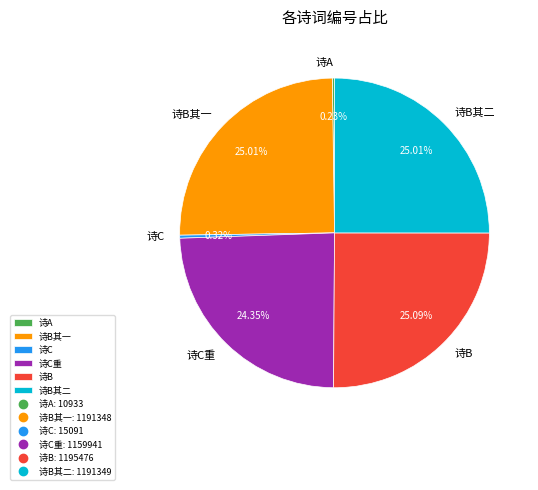

Does 诗C represent more than half of the total?

No